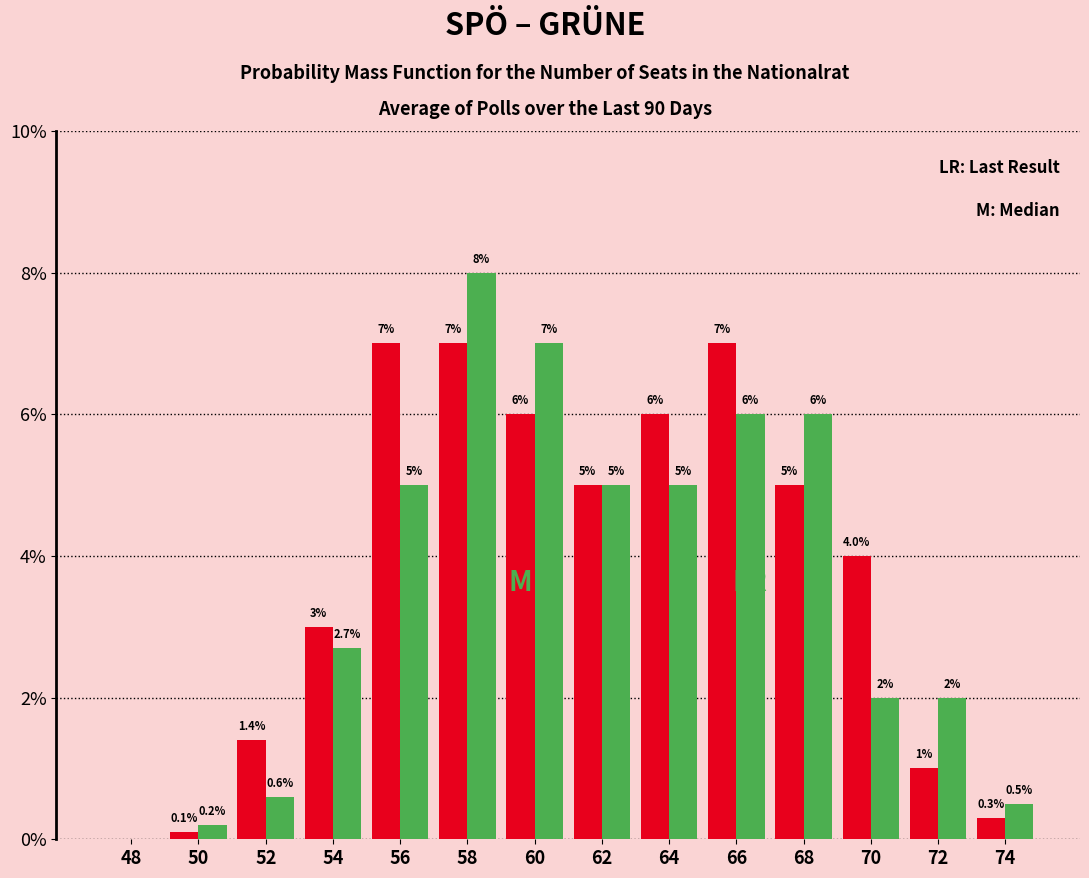

At which category does the chart reach its peak across all series?

58